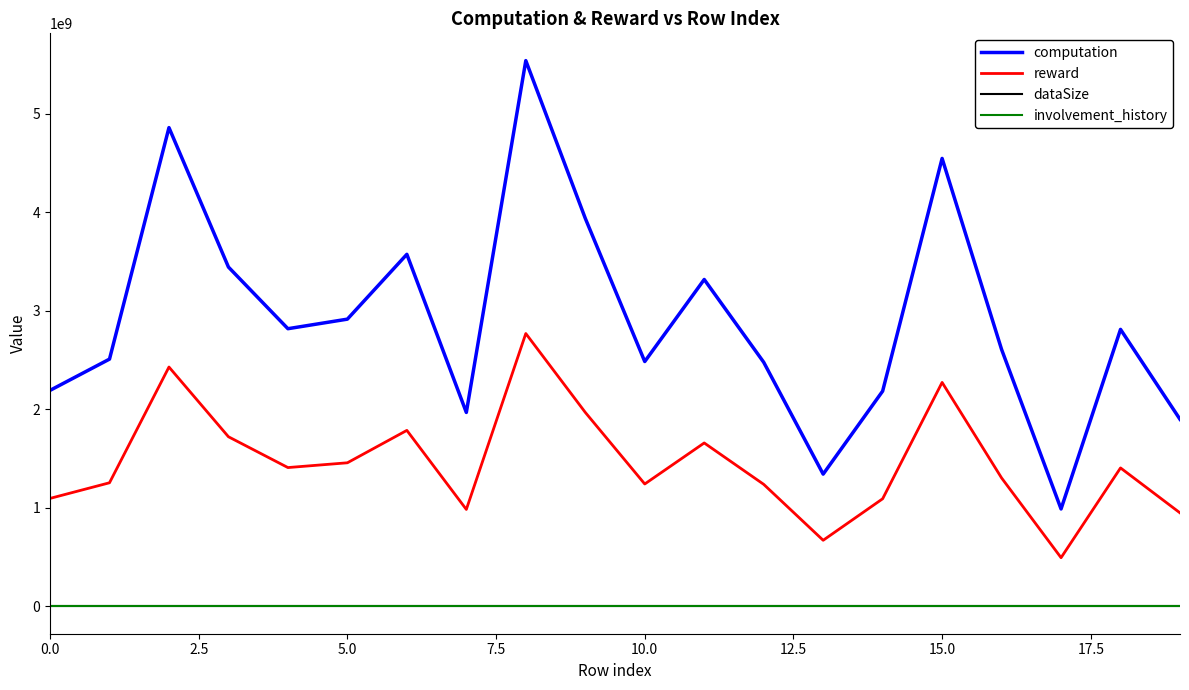

Is this an area chart (filled region under the line)?

No